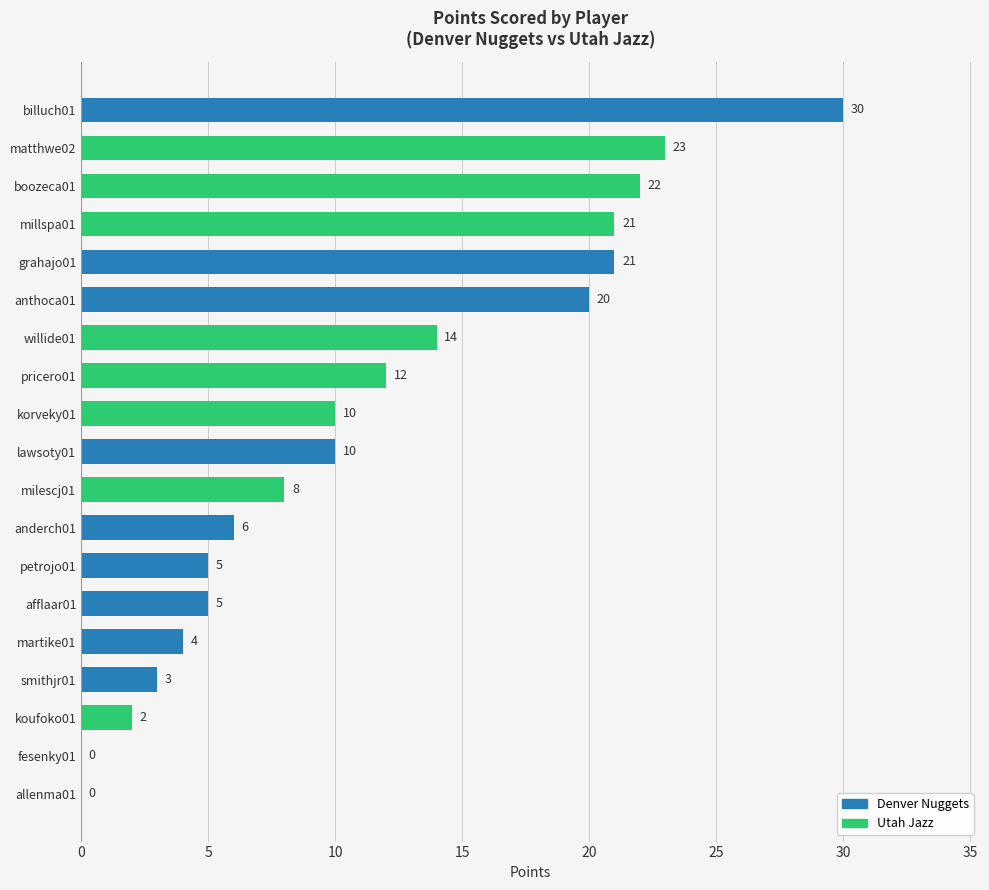

Which has a higher value, anthoca01 or martike01?

anthoca01